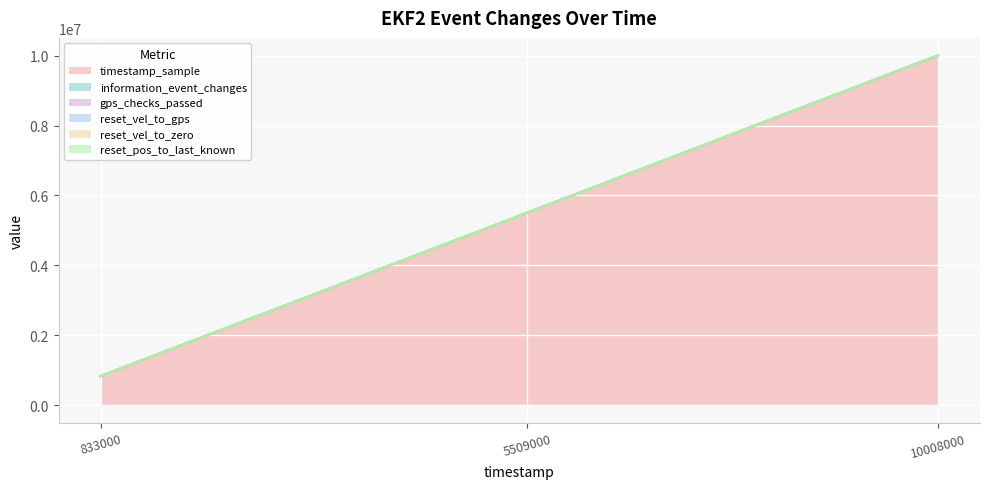

The value of timestamp_sample at 10008000 is 14420121. True or false?

False